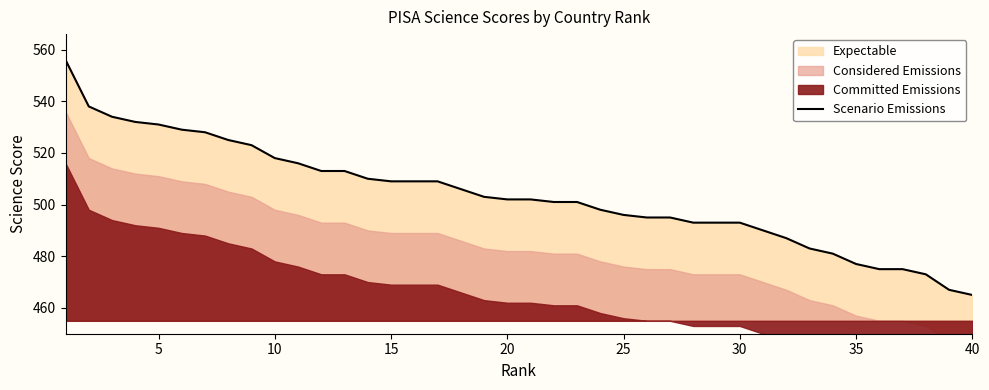

What is the minimum value for Scenario Emissions?

465